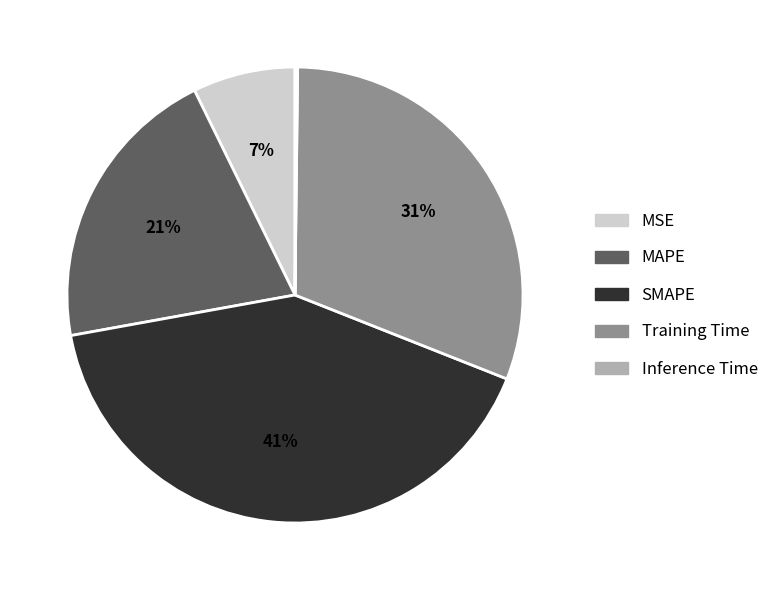

Which slice is the largest?

SMAPE